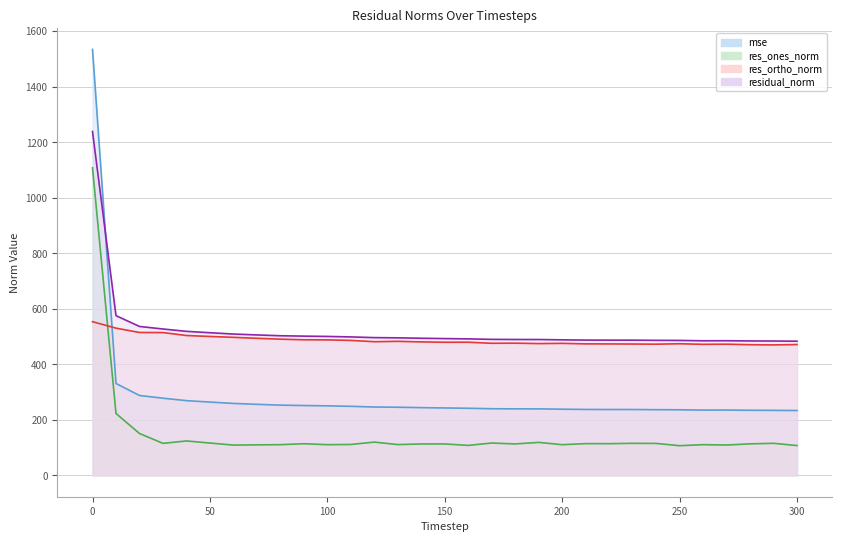

Reading left to right, list all the values displayed in this chart.

mse: 0=1534.6	10=331.3	20=288.0	30=278.2	40=269.4	50=264.2	60=259.4	70=256.1	80=253.2	90=251.8	100=250.7	110=249.0	120=246.4	130=245.7	140=244.2	150=243.0	160=241.9	170=240.3	180=239.8	190=239.7	200=238.6	210=237.7	220=237.5	230=237.4	240=236.8	250=236.5	260=235.3	270=235.5	280=234.7	290=234.4	300=233.8
res_ones_norm: 0=1108.1	10=223.2	20=151.1	30=115.5	40=124.2	50=116.7	60=109.3	70=110.1	80=110.8	90=114.1	100=110.7	110=111.5	120=120.0	130=111.1	140=113.2	150=113.4	160=108.2	170=116.8	180=113.4	190=119.0	200=110.7	210=114.6	220=114.4	230=115.6	240=115.3	250=107.1	260=110.8	270=109.5	280=113.7	290=115.7	300=107.6
res_ortho_norm: 0=553.8	10=530.5	20=514.9	30=514.7	40=504.0	50=500.6	60=497.4	70=494.0	80=490.8	90=488.6	100=488.3	110=486.3	120=481.7	130=483.0	140=481.0	150=479.8	160=479.8	170=476.1	180=476.4	190=474.9	200=475.7	210=473.9	220=473.7	230=473.3	240=472.8	250=474.4	260=472.2	270=472.7	280=470.9	290=470.1	300=471.4
residual_norm: 0=1238.8	10=575.6	20=536.6	30=527.5	40=519.0	50=514.0	60=509.3	70=506.1	80=503.2	90=501.8	100=500.7	110=499.0	120=496.4	130=495.7	140=494.2	150=493.0	160=491.9	170=490.2	180=489.7	190=489.6	200=488.4	210=487.5	220=487.3	230=487.3	240=486.6	250=486.3	260=485.1	270=485.3	280=484.4	290=484.2	300=483.5